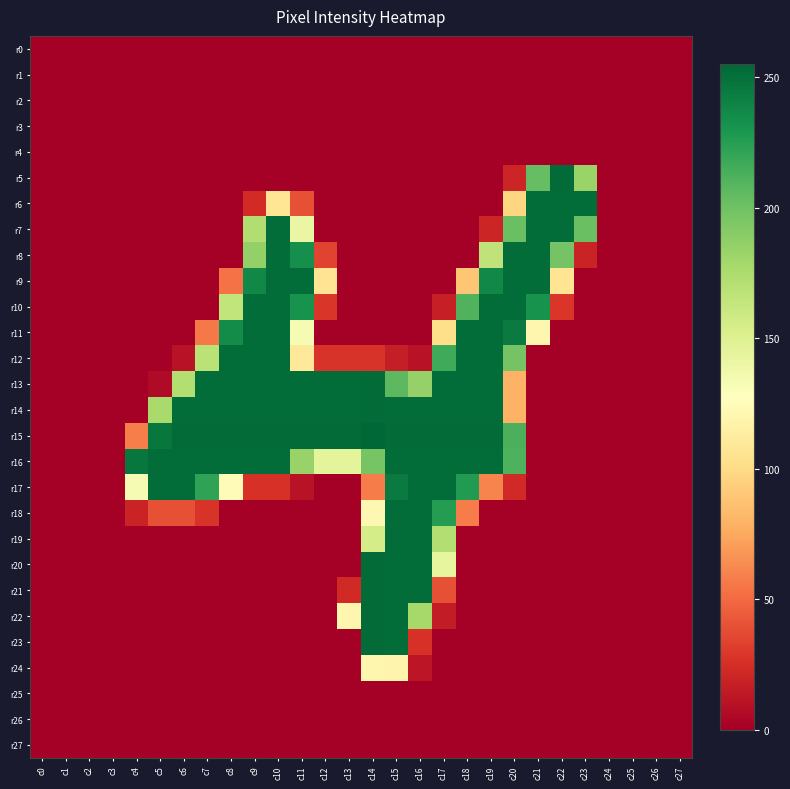

Reading left to right, transcribe all the data shown in this chart.

r0: c0=0	c1=0	c2=0	c3=0	c4=0	c5=0	c6=0	c7=0	c8=0	c9=0	c10=0	c11=0	c12=0	c13=0	c14=0	c15=0	c16=0	c17=0	c18=0	c19=0	c20=0	c21=0	c22=0	c23=0	c24=0	c25=0	c26=0	c27=0
r1: c0=0	c1=0	c2=0	c3=0	c4=0	c5=0	c6=0	c7=0	c8=0	c9=0	c10=0	c11=0	c12=0	c13=0	c14=0	c15=0	c16=0	c17=0	c18=0	c19=0	c20=0	c21=0	c22=0	c23=0	c24=0	c25=0	c26=0	c27=0
r2: c0=0	c1=0	c2=0	c3=0	c4=0	c5=0	c6=0	c7=0	c8=0	c9=0	c10=0	c11=0	c12=0	c13=0	c14=0	c15=0	c16=0	c17=0	c18=0	c19=0	c20=0	c21=0	c22=0	c23=0	c24=0	c25=0	c26=0	c27=0
r3: c0=0	c1=0	c2=0	c3=0	c4=0	c5=0	c6=0	c7=0	c8=0	c9=0	c10=0	c11=0	c12=0	c13=0	c14=0	c15=0	c16=0	c17=0	c18=0	c19=0	c20=0	c21=0	c22=0	c23=0	c24=0	c25=0	c26=0	c27=0
r4: c0=0	c1=0	c2=0	c3=0	c4=0	c5=0	c6=0	c7=0	c8=0	c9=0	c10=0	c11=0	c12=0	c13=0	c14=0	c15=0	c16=0	c17=0	c18=0	c19=0	c20=0	c21=0	c22=0	c23=0	c24=0	c25=0	c26=0	c27=0
r5: c0=0	c1=0	c2=0	c3=0	c4=0	c5=0	c6=0	c7=0	c8=0	c9=0	c10=0	c11=0	c12=0	c13=0	c14=0	c15=0	c16=0	c17=0	c18=0	c19=0	c20=20	c21=204	c22=253	c23=183	c24=0	c25=0	c26=0	c27=0
r6: c0=0	c1=0	c2=0	c3=0	c4=0	c5=0	c6=0	c7=0	c8=0	c9=23	c10=107	c11=39	c12=0	c13=0	c14=0	c15=0	c16=0	c17=0	c18=0	c19=0	c20=97	c21=252	c22=252	c23=252	c24=0	c25=0	c26=0	c27=0
r7: c0=0	c1=0	c2=0	c3=0	c4=0	c5=0	c6=0	c7=0	c8=0	c9=173	c10=252	c11=141	c12=0	c13=0	c14=0	c15=0	c16=0	c17=0	c18=0	c19=20	c20=202	c21=252	c22=252	c23=202	c24=0	c25=0	c26=0	c27=0
r8: c0=0	c1=0	c2=0	c3=0	c4=0	c5=0	c6=0	c7=0	c8=0	c9=186	c10=252	c11=234	c12=34	c13=0	c14=0	c15=0	c16=0	c17=0	c18=0	c19=166	c20=252	c21=252	c22=198	c23=19	c24=0	c25=0	c26=0	c27=0
r9: c0=0	c1=0	c2=0	c3=0	c4=0	c5=0	c6=0	c7=0	c8=53	c9=238	c10=252	c11=252	c12=106	c13=0	c14=0	c15=0	c16=0	c17=0	c18=89	c19=238	c20=252	c21=252	c22=106	c23=0	c24=0	c25=0	c26=0	c27=0
r10: c0=0	c1=0	c2=0	c3=0	c4=0	c5=0	c6=0	c7=0	c8=165	c9=252	c10=252	c11=232	c12=28	c13=0	c14=0	c15=0	c16=0	c17=17	c18=211	c19=252	c20=252	c21=232	c22=28	c23=0	c24=0	c25=0	c26=0	c27=0
r11: c0=0	c1=0	c2=0	c3=0	c4=0	c5=0	c6=0	c7=56	c8=236	c9=252	c10=252	c11=133	c12=0	c13=0	c14=0	c15=0	c16=0	c17=102	c18=252	c19=252	c20=245	c21=120	c22=0	c23=0	c24=0	c25=0	c26=0	c27=0
r12: c0=0	c1=0	c2=0	c3=0	c4=0	c5=0	c6=10	c7=168	c8=252	c9=252	c10=252	c11=110	c12=27	c13=27	c14=27	c15=16	c16=10	c17=217	c18=252	c19=252	c20=198	c21=0	c22=0	c23=0	c24=0	c25=0	c26=0	c27=0
r13: c0=0	c1=0	c2=0	c3=0	c4=0	c5=6	c6=172	c7=252	c8=252	c9=252	c10=252	c11=252	c12=252	c13=252	c14=253	c15=207	c16=185	c17=252	c18=252	c19=252	c20=79	c21=0	c22=0	c23=0	c24=0	c25=0	c26=0	c27=0
r14: c0=0	c1=0	c2=0	c3=0	c4=0	c5=177	c6=252	c7=252	c8=252	c9=252	c10=252	c11=252	c12=252	c13=252	c14=253	c15=252	c16=252	c17=252	c18=252	c19=252	c20=79	c21=0	c22=0	c23=0	c24=0	c25=0	c26=0	c27=0
r15: c0=0	c1=0	c2=0	c3=0	c4=58	c5=247	c6=253	c7=253	c8=253	c9=253	c10=253	c11=253	c12=253	c13=253	c14=255	c15=253	c16=253	c17=253	c18=253	c19=253	c20=213	c21=0	c22=0	c23=0	c24=0	c25=0	c26=0	c27=0
r16: c0=0	c1=0	c2=0	c3=0	c4=247	c5=252	c6=252	c7=252	c8=252	c9=252	c10=252	c11=184	c12=145	c13=145	c14=197	c15=252	c16=252	c17=252	c18=252	c19=252	c20=212	c21=0	c22=0	c23=0	c24=0	c25=0	c26=0	c27=0
r17: c0=0	c1=0	c2=0	c3=0	c4=133	c5=252	c6=252	c7=222	c8=124	c9=26	c10=26	c11=10	c12=0	c13=0	c14=57	c15=245	c16=252	c17=252	c18=227	c19=60	c20=22	c21=0	c22=0	c23=0	c24=0	c25=0	c26=0	c27=0
r18: c0=0	c1=0	c2=0	c3=0	c4=19	c5=39	c6=39	c7=27	c8=0	c9=0	c10=0	c11=0	c12=0	c13=0	c14=121	c15=252	c16=252	c17=226	c18=57	c19=0	c20=0	c21=0	c22=0	c23=0	c24=0	c25=0	c26=0	c27=0
r19: c0=0	c1=0	c2=0	c3=0	c4=0	c5=0	c6=0	c7=0	c8=0	c9=0	c10=0	c11=0	c12=0	c13=0	c14=155	c15=252	c16=252	c17=172	c18=0	c19=0	c20=0	c21=0	c22=0	c23=0	c24=0	c25=0	c26=0	c27=0
r20: c0=0	c1=0	c2=0	c3=0	c4=0	c5=0	c6=0	c7=0	c8=0	c9=0	c10=0	c11=0	c12=0	c13=0	c14=253	c15=252	c16=252	c17=143	c18=0	c19=0	c20=0	c21=0	c22=0	c23=0	c24=0	c25=0	c26=0	c27=0
r21: c0=0	c1=0	c2=0	c3=0	c4=0	c5=0	c6=0	c7=0	c8=0	c9=0	c10=0	c11=0	c12=0	c13=22	c14=253	c15=252	c16=252	c17=39	c18=0	c19=0	c20=0	c21=0	c22=0	c23=0	c24=0	c25=0	c26=0	c27=0
r22: c0=0	c1=0	c2=0	c3=0	c4=0	c5=0	c6=0	c7=0	c8=0	c9=0	c10=0	c11=0	c12=0	c13=120	c14=253	c15=252	c16=178	c17=15	c18=0	c19=0	c20=0	c21=0	c22=0	c23=0	c24=0	c25=0	c26=0	c27=0
r23: c0=0	c1=0	c2=0	c3=0	c4=0	c5=0	c6=0	c7=0	c8=0	c9=0	c10=0	c11=0	c12=0	c13=0	c14=253	c15=252	c16=26	c17=0	c18=0	c19=0	c20=0	c21=0	c22=0	c23=0	c24=0	c25=0	c26=0	c27=0
r24: c0=0	c1=0	c2=0	c3=0	c4=0	c5=0	c6=0	c7=0	c8=0	c9=0	c10=0	c11=0	c12=0	c13=0	c14=120	c15=119	c16=12	c17=0	c18=0	c19=0	c20=0	c21=0	c22=0	c23=0	c24=0	c25=0	c26=0	c27=0
r25: c0=0	c1=0	c2=0	c3=0	c4=0	c5=0	c6=0	c7=0	c8=0	c9=0	c10=0	c11=0	c12=0	c13=0	c14=0	c15=0	c16=0	c17=0	c18=0	c19=0	c20=0	c21=0	c22=0	c23=0	c24=0	c25=0	c26=0	c27=0
r26: c0=0	c1=0	c2=0	c3=0	c4=0	c5=0	c6=0	c7=0	c8=0	c9=0	c10=0	c11=0	c12=0	c13=0	c14=0	c15=0	c16=0	c17=0	c18=0	c19=0	c20=0	c21=0	c22=0	c23=0	c24=0	c25=0	c26=0	c27=0
r27: c0=0	c1=0	c2=0	c3=0	c4=0	c5=0	c6=0	c7=0	c8=0	c9=0	c10=0	c11=0	c12=0	c13=0	c14=0	c15=0	c16=0	c17=0	c18=0	c19=0	c20=0	c21=0	c22=0	c23=0	c24=0	c25=0	c26=0	c27=0